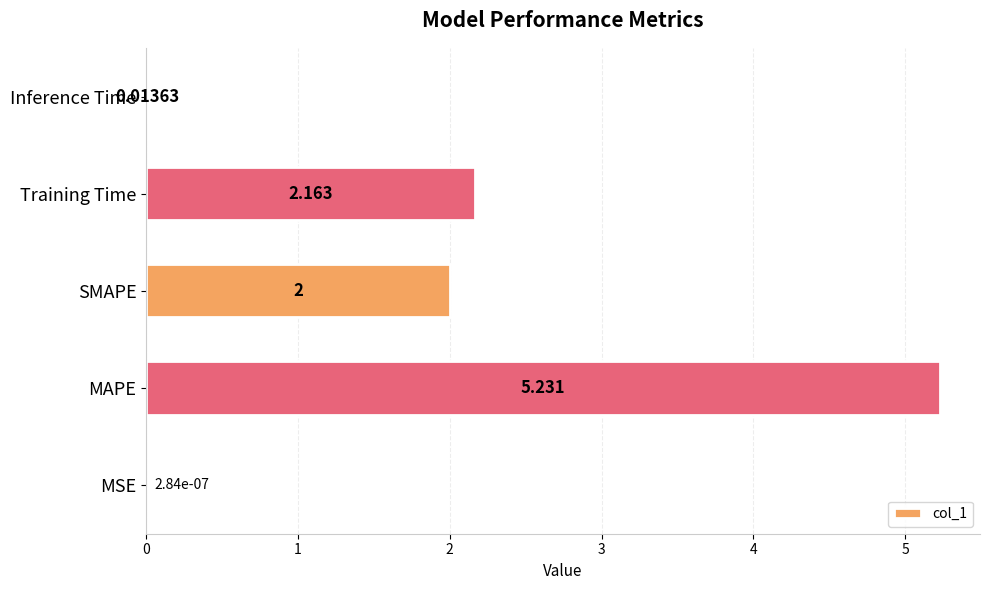

Where is the data nearest to the value 2?

SMAPE